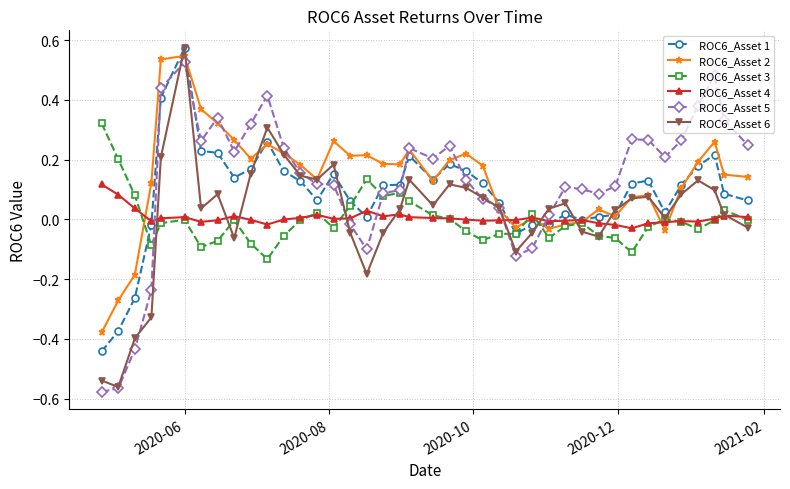

True or false: ROC6_Asset 3 has more than 0 points higher than both neighbors.

True